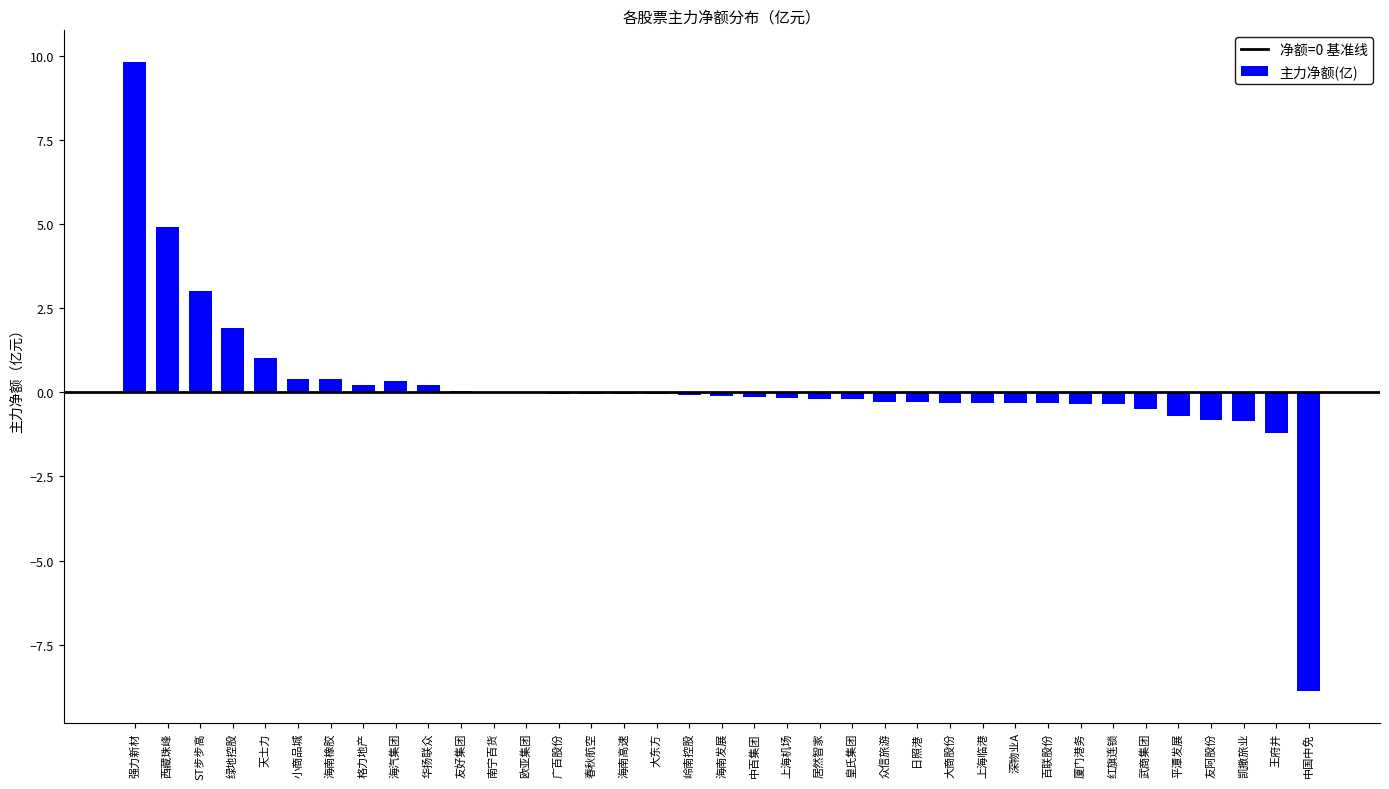

What value does the data have at 天士力?

1.0